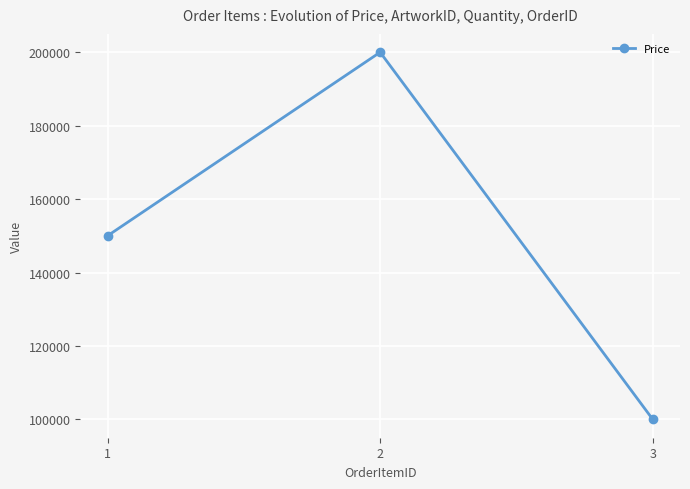

What is the difference between the maximum and minimum values?

100000